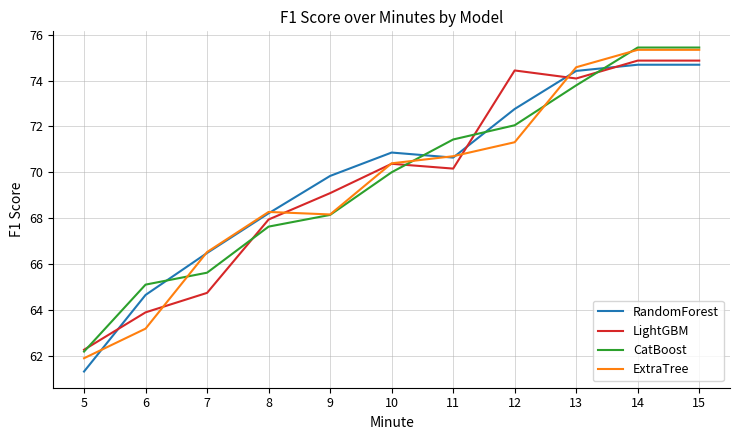

Where is the first local minimum for ExtraTree?

9